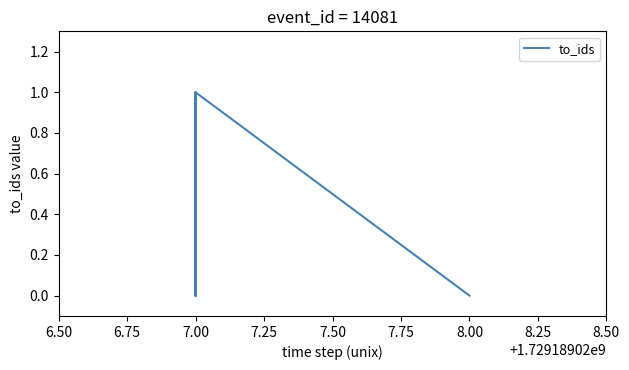

How many data points does each series have?

10